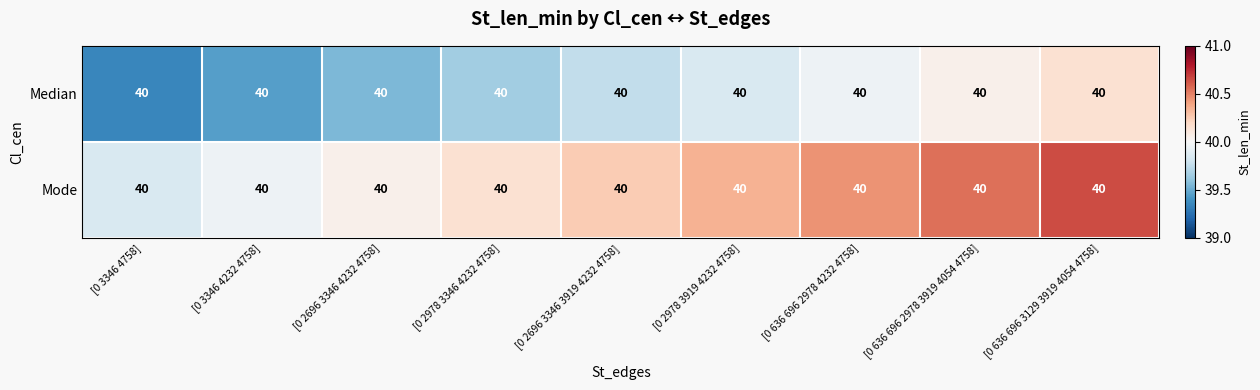

Which series has the largest total across all categories?

Mode